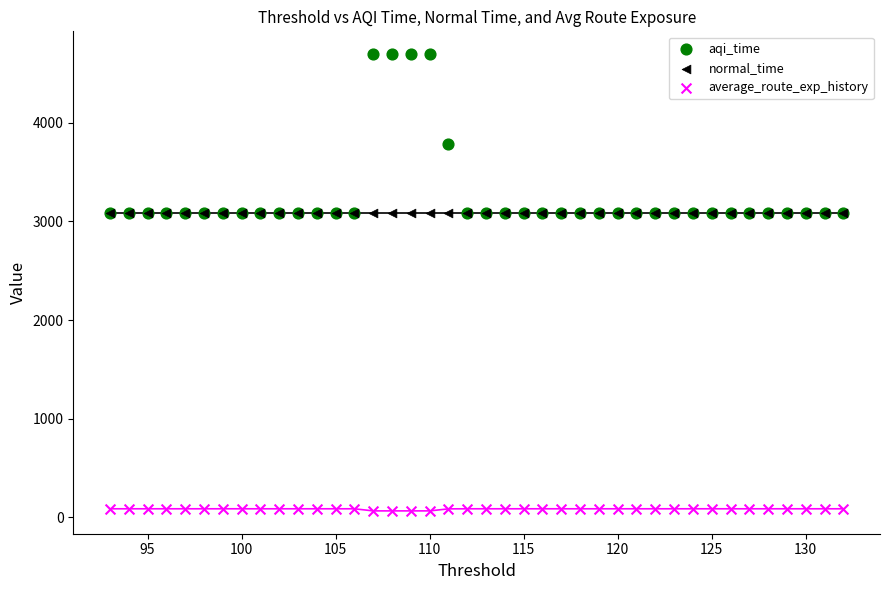

In the aqi_time series, what Y value is closest to 3887?

3779.8